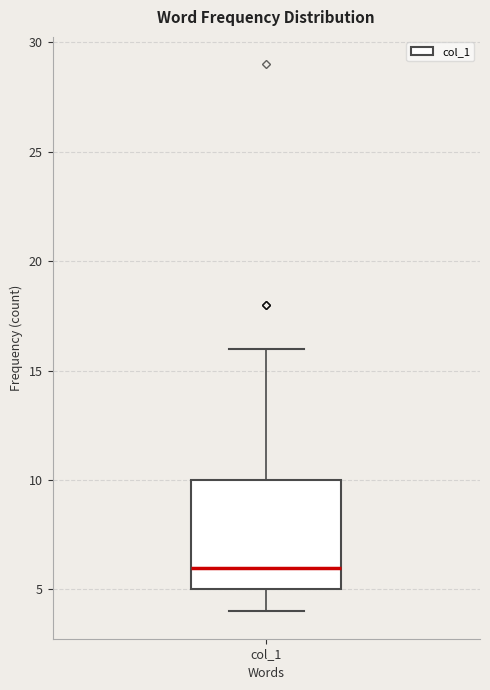

Where is the lower edge of the box for col_1 on the y-axis? The values are not printed on the chart, so give them approximately, as read against the axis.

5